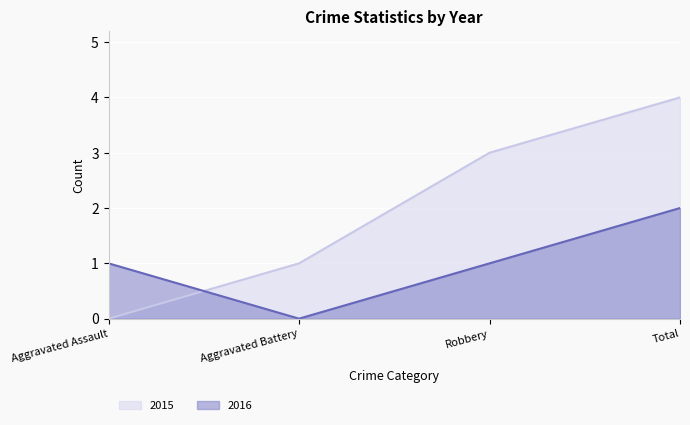

Which series ends up on top after the final intersection of 2016 and 2015?

2015